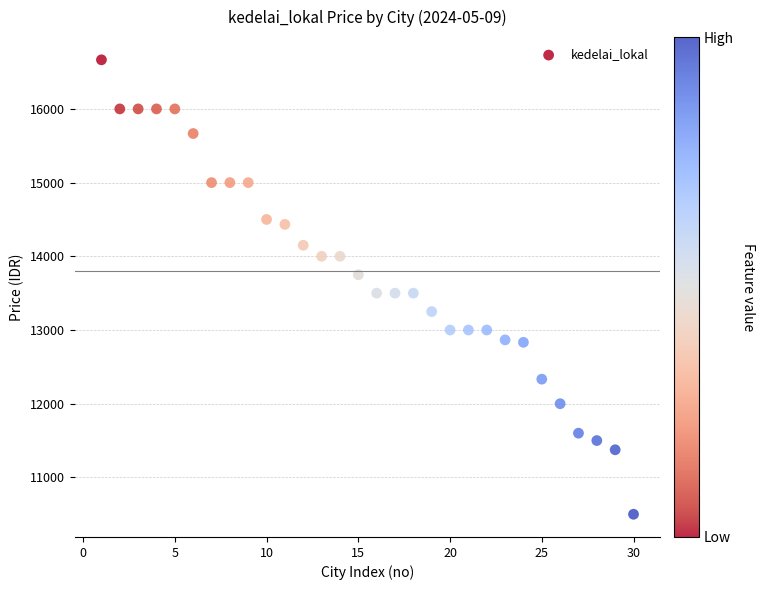

What is the range of X values (max minus min)?

29